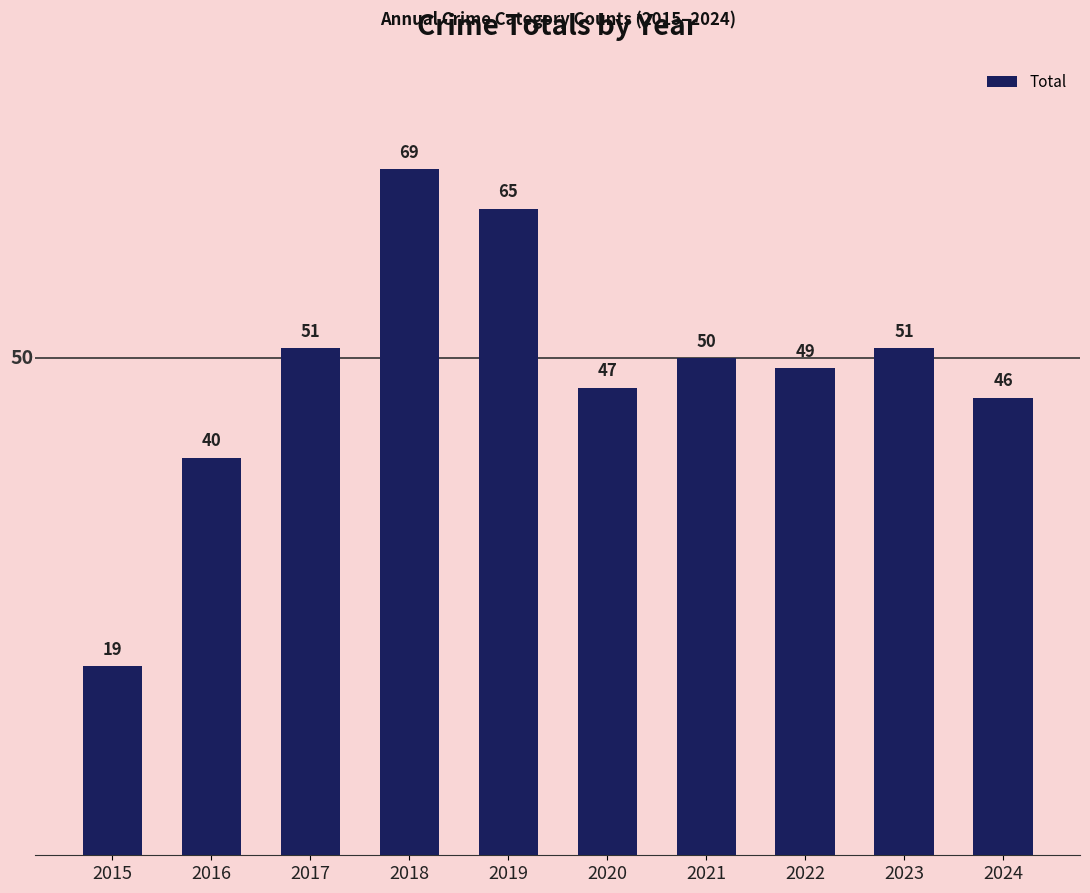

What is the sum of all values?

487